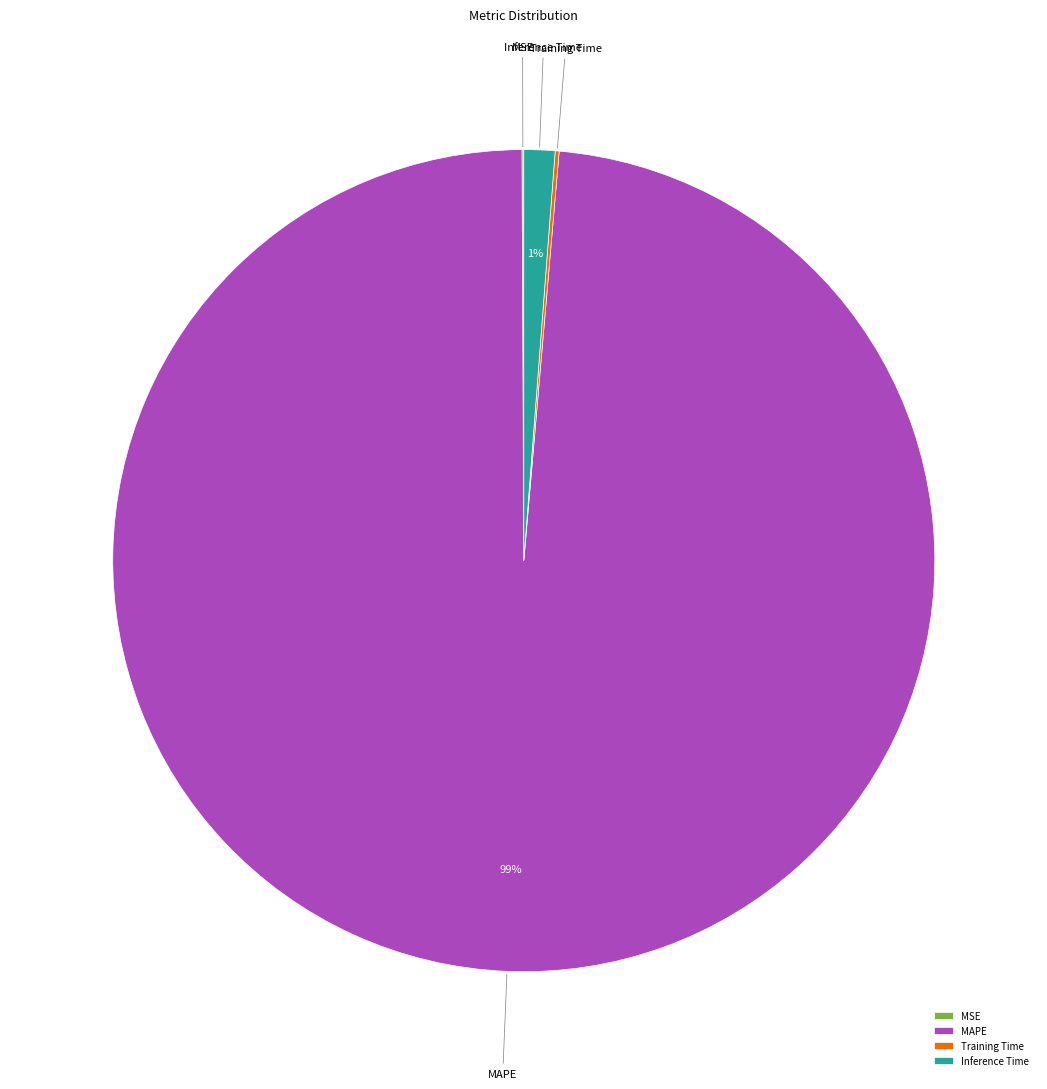

Which slice is the largest?

MAPE